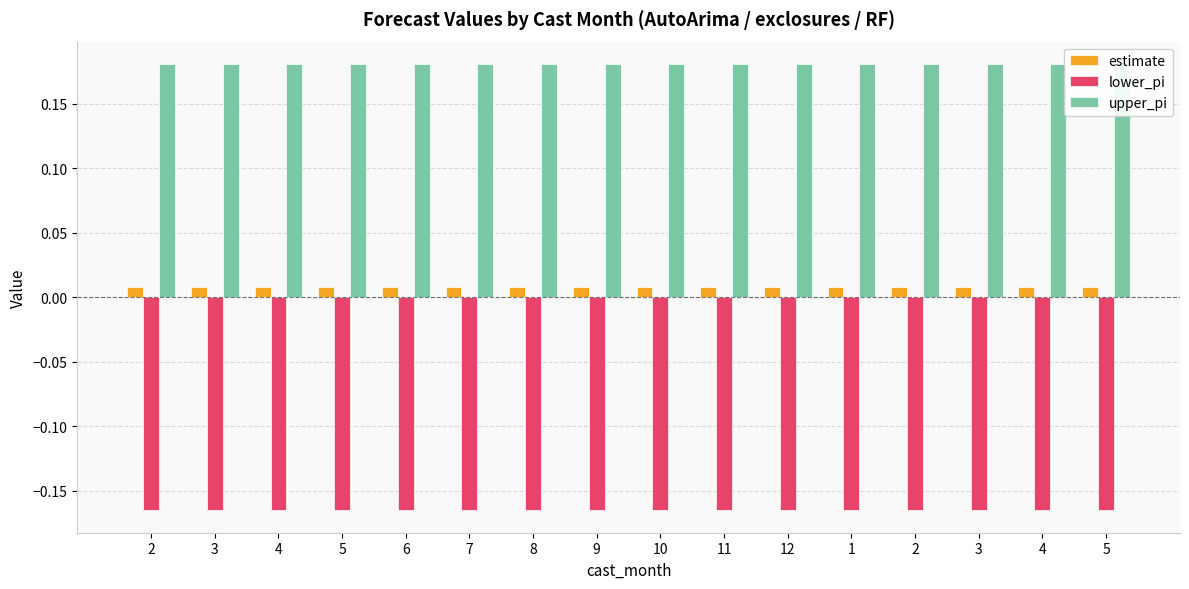

Rank the series by their maximum value, from lowest to highest.

lower_pi, estimate, upper_pi